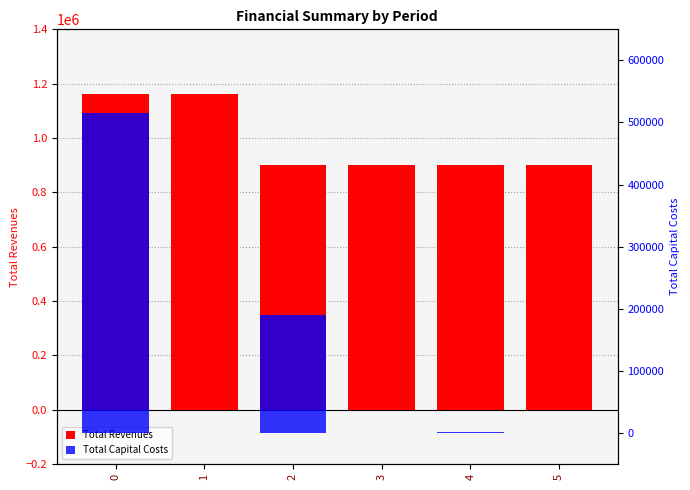

At which category does the chart reach its minimum across all series?

1